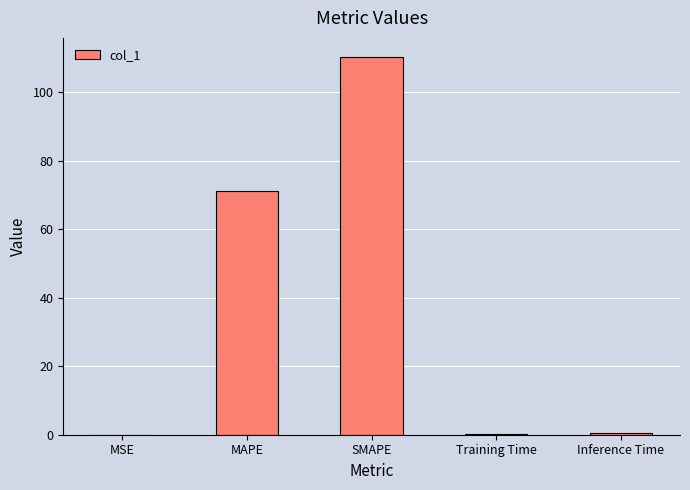

What value does the data have at SMAPE?

110.3